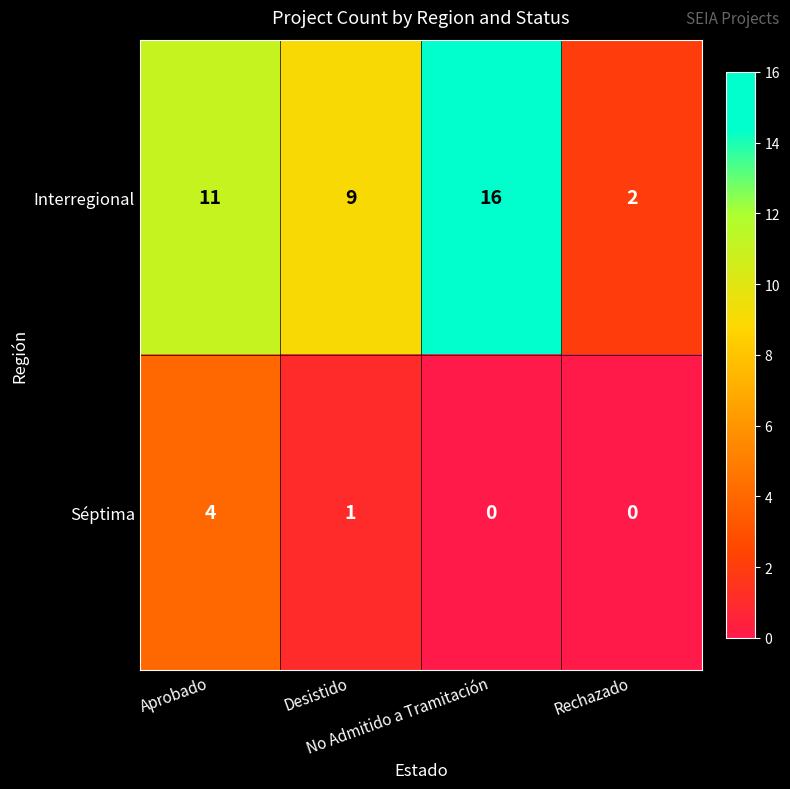

List the series in order of their peak value, lowest first.

Séptima, Interregional